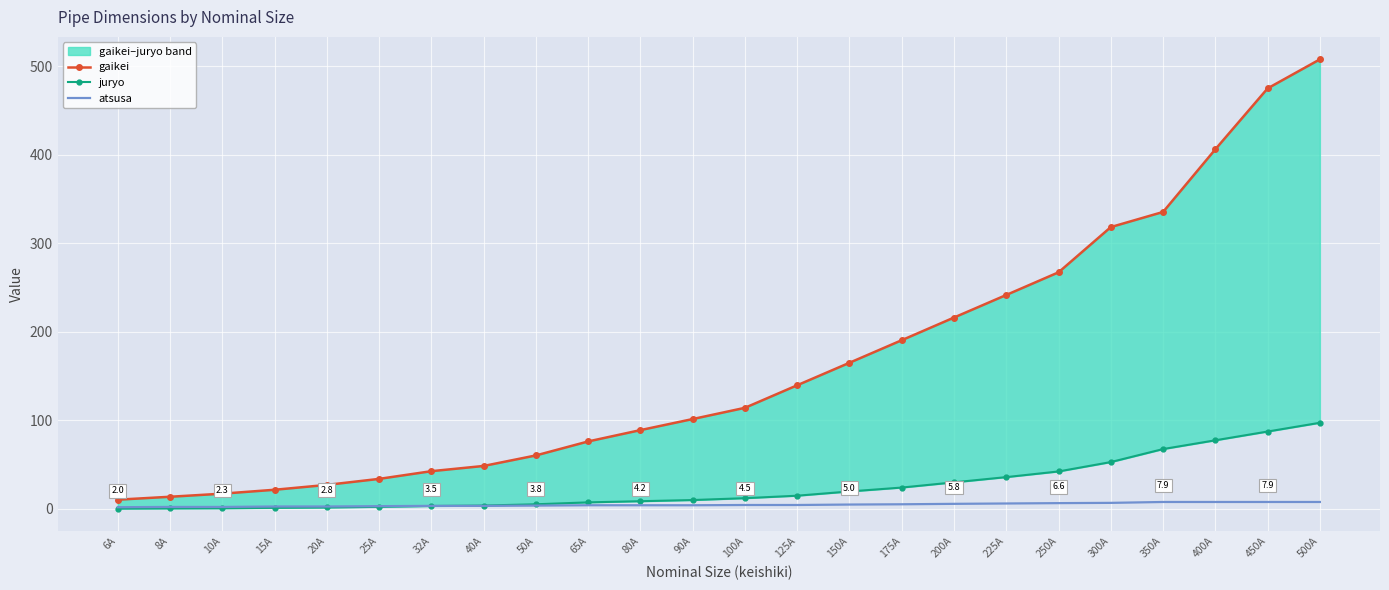

Is it true that atsusa equals 2.0 at 6A?

True